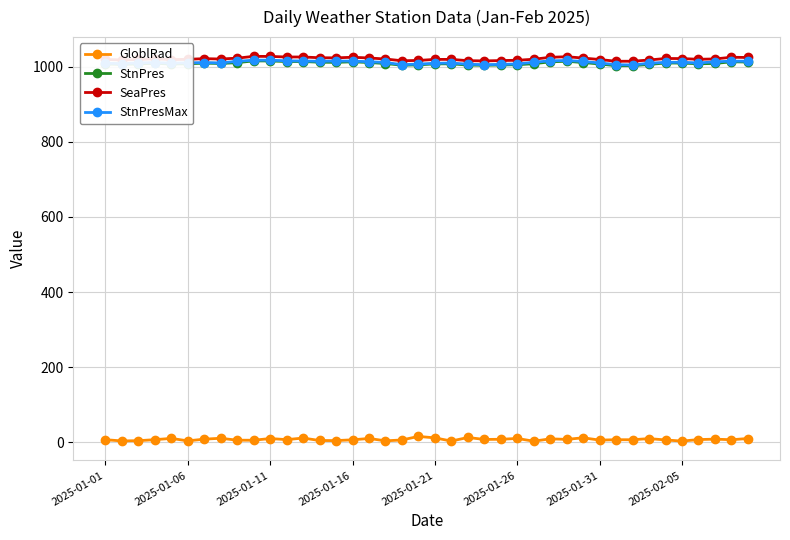

At how many categories does at least one series exceed 868?

40